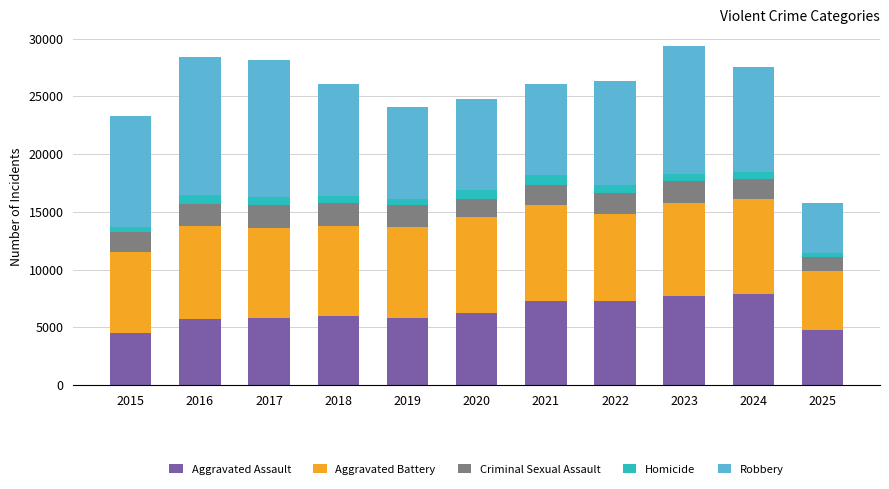

Is it true that Aggravated Assault equals 3304 at 2017?

False